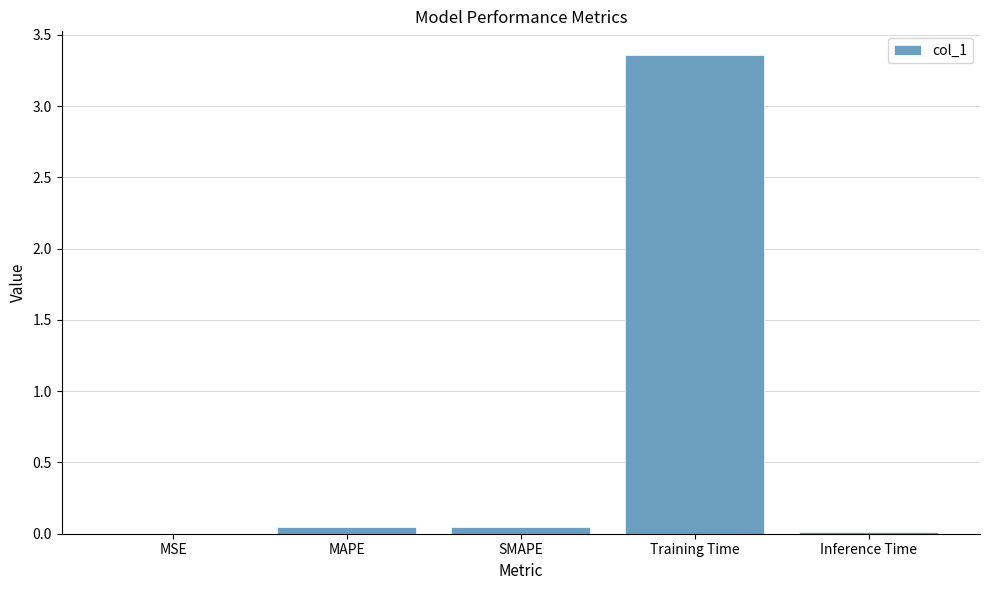

Are the bars grouped side by side (vs. stacked)?

No